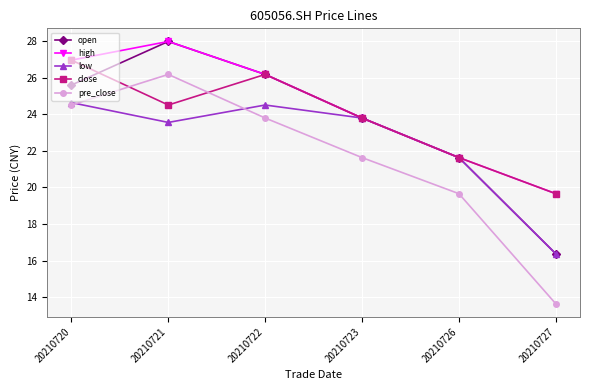

Where is the first local maximum for high?

20210721